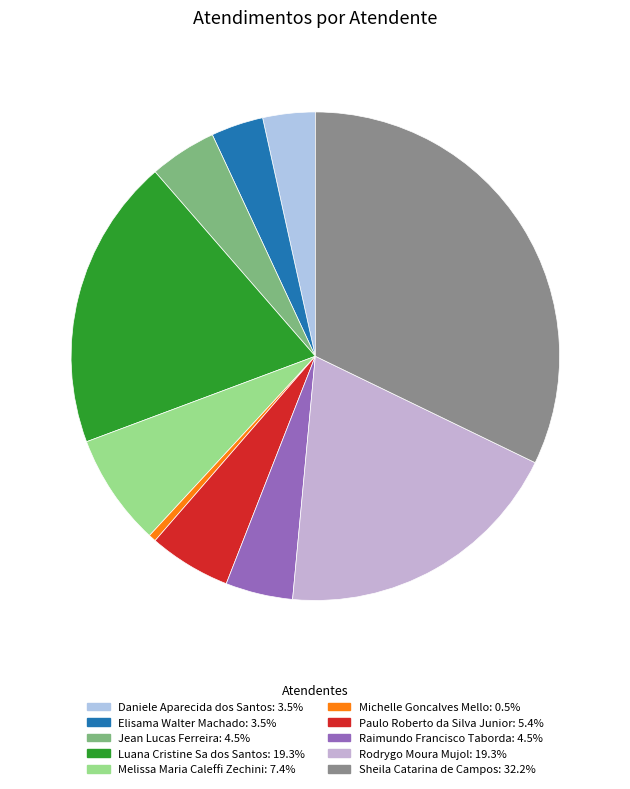

The Luana Cristine Sa dos Santos slice represents 9% of the pie. True or false?

False